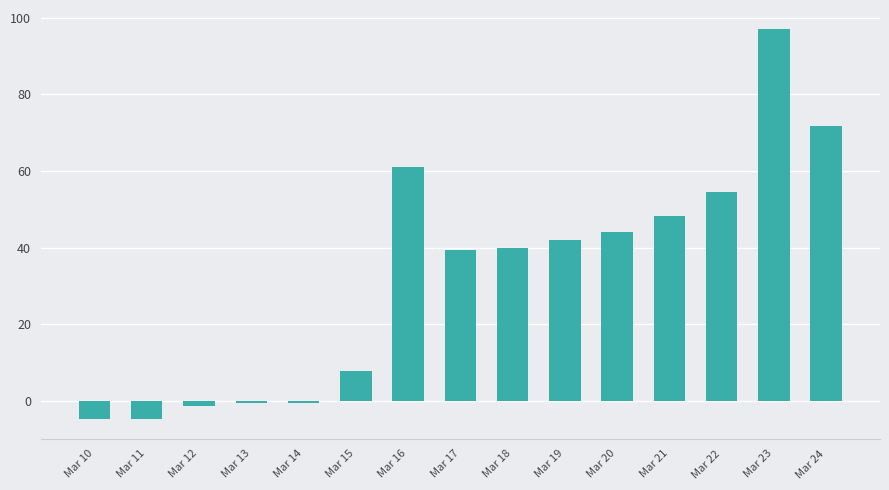

How many values are below 40?

7